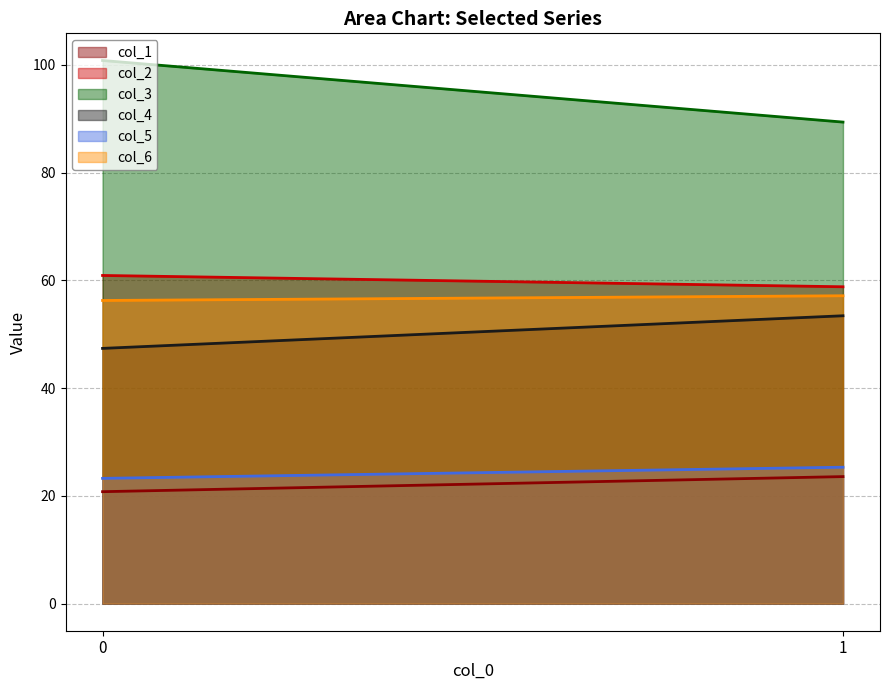

What is the minimum value for col_1?

20.8